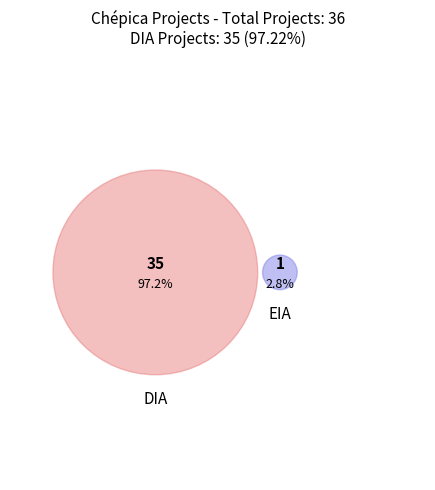

Rank the categories by value from highest to lowest.

DIA, EIA